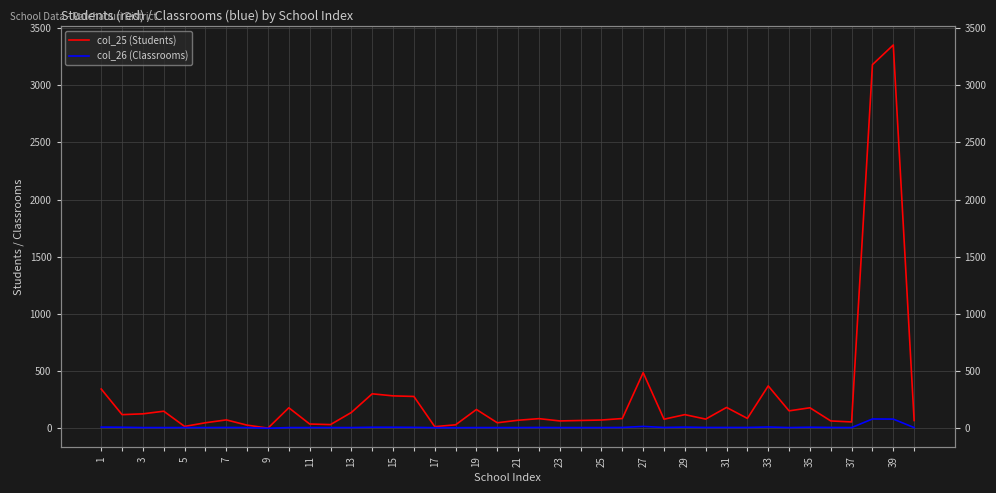

Does the chart display data point markers on the line(s)?

No